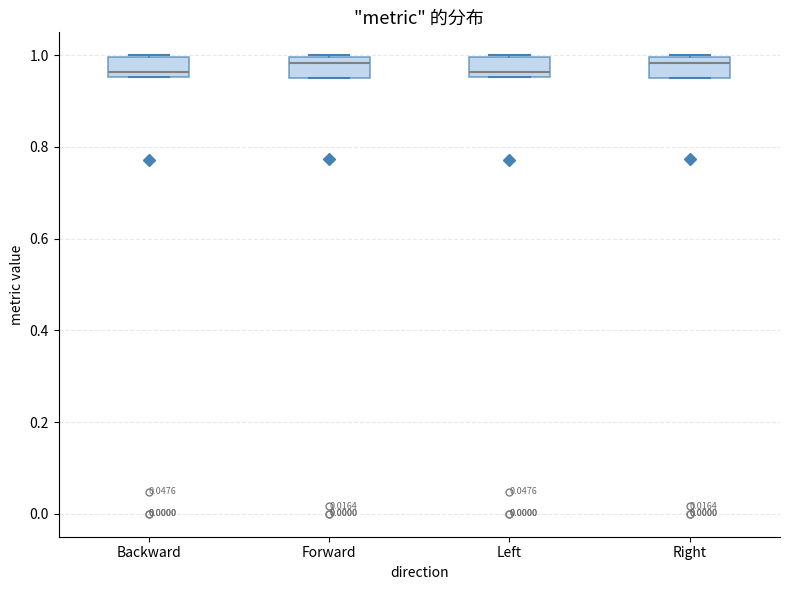

Reading left to right, read every box against the y-axis: the position of its median line, the range the box covers, and the ends of its whiskers. The values are not printed on the chart, so give them approximately, as read against the axis.

Backward: median 0.96 (just above the box's lower edge), box 0.96 to 1.00, whiskers 0.96 to 1.00
Forward: median 0.98, box 0.96 to 1.00, whiskers 0.96 to 1.00
Left: median 0.96 (just above the box's lower edge), box 0.96 to 1.00, whiskers 0.96 to 1.00
Right: median 0.98, box 0.96 to 1.00, whiskers 0.96 to 1.00